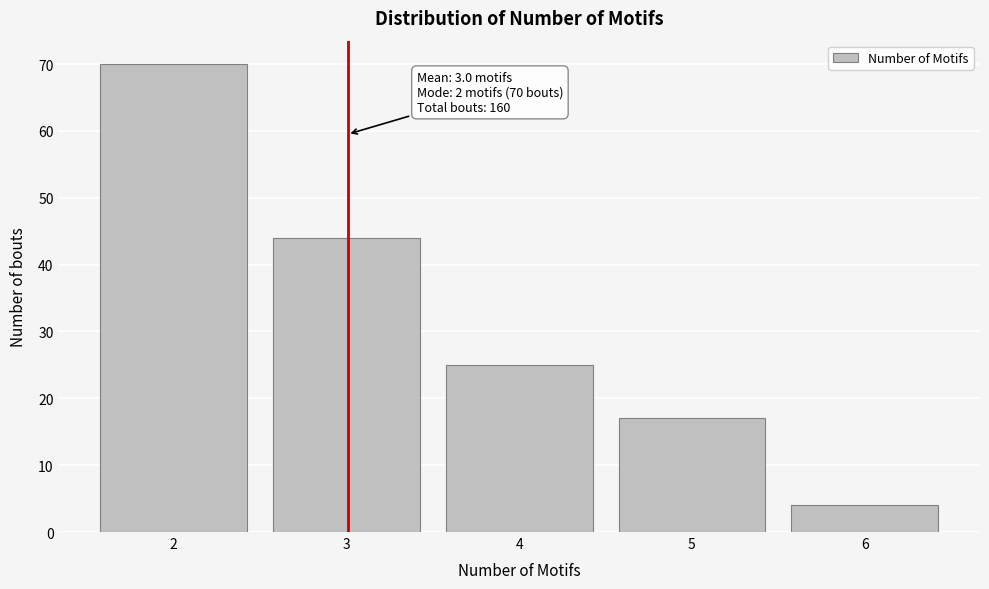

Reading right to left, transcribe all the data shown in this chart.

6=4	5=17	4=25	3=44	2=70